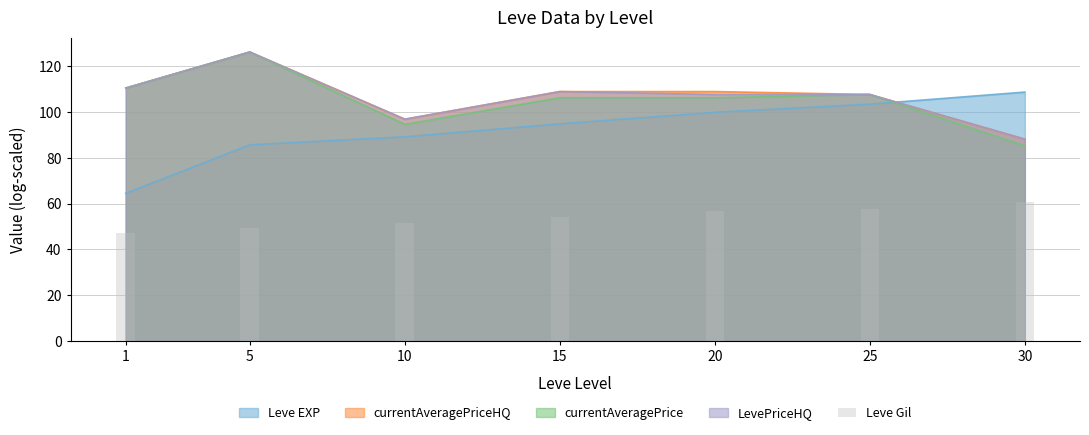

The chart shows a value of 60.8 at 30. True or false?

True